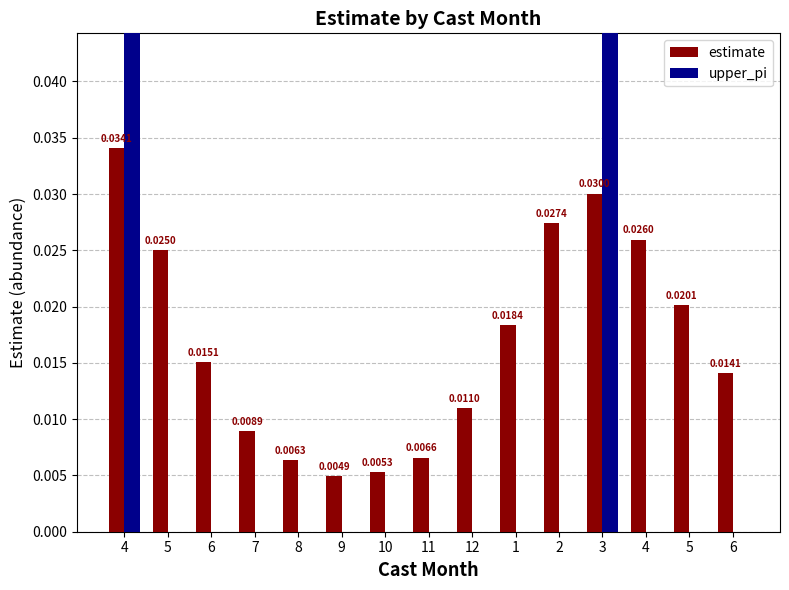

Count the estimate values in the range 0 to 1.

15